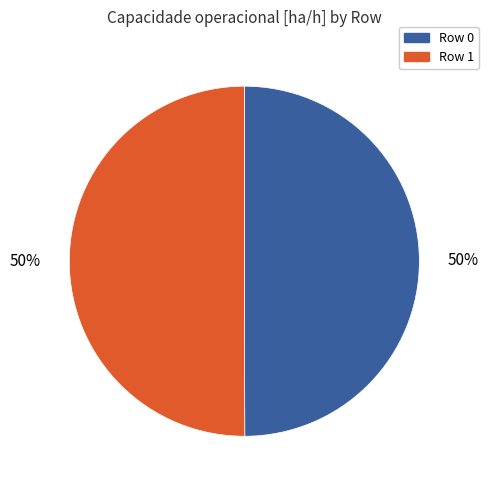

The Row 1 slice represents 43% of the pie. True or false?

False